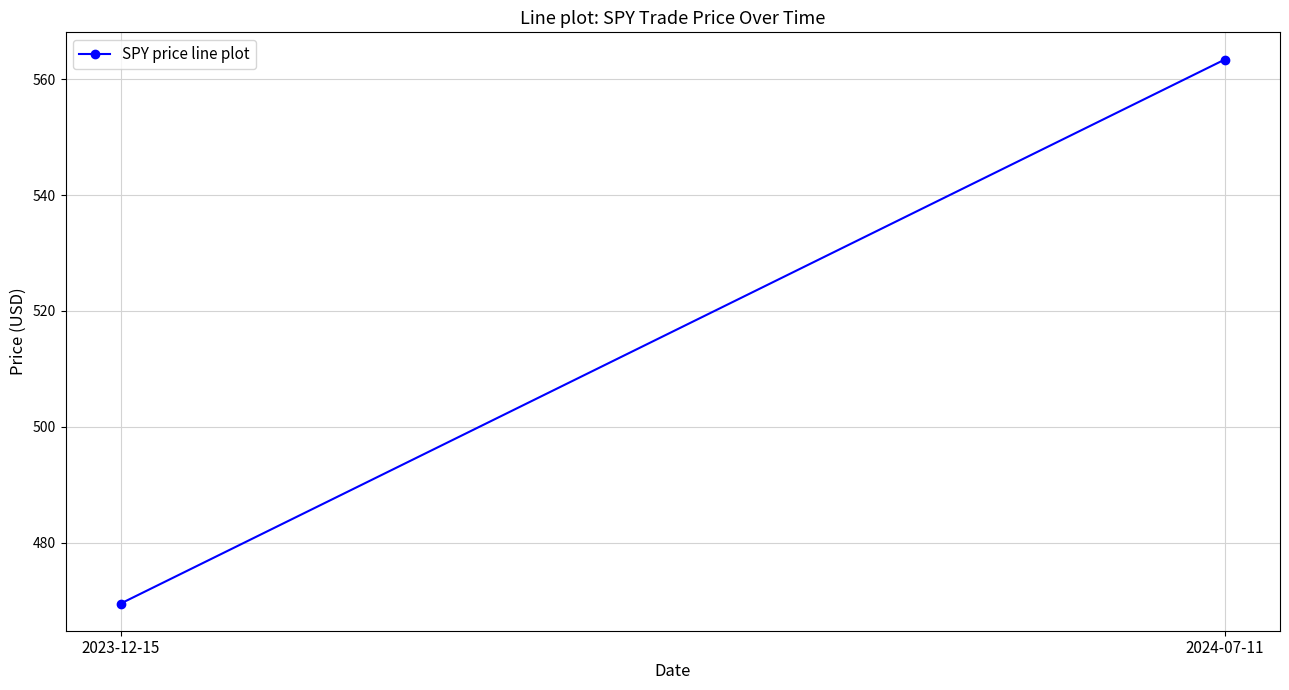

What is the label of the 1st point from the left?

2023-12-15